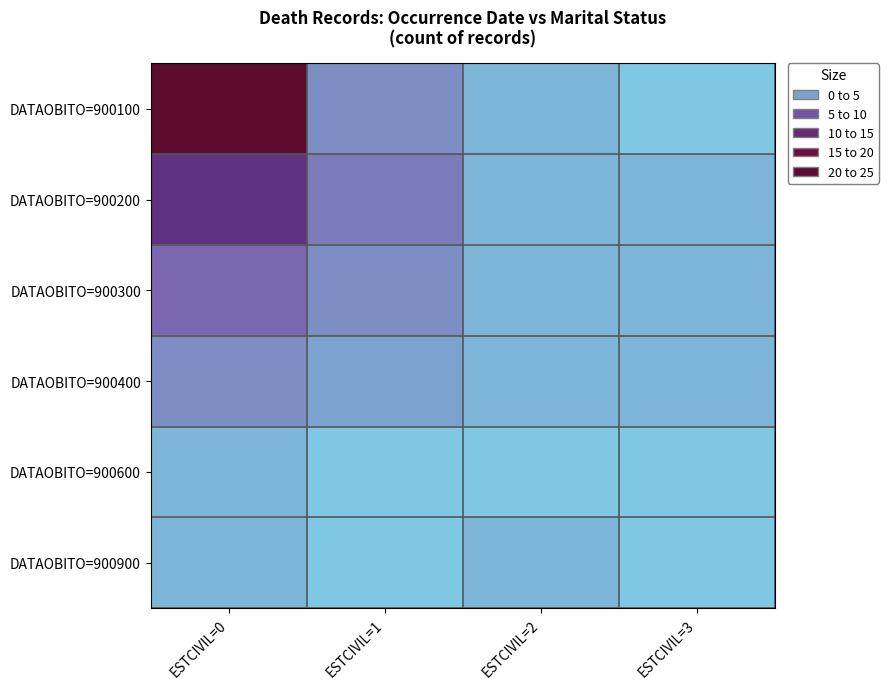

List the series in order of their peak value, highest first.

DATAOBITO=900100, DATAOBITO=900200, DATAOBITO=900300, DATAOBITO=900400, DATAOBITO=900600, DATAOBITO=900900